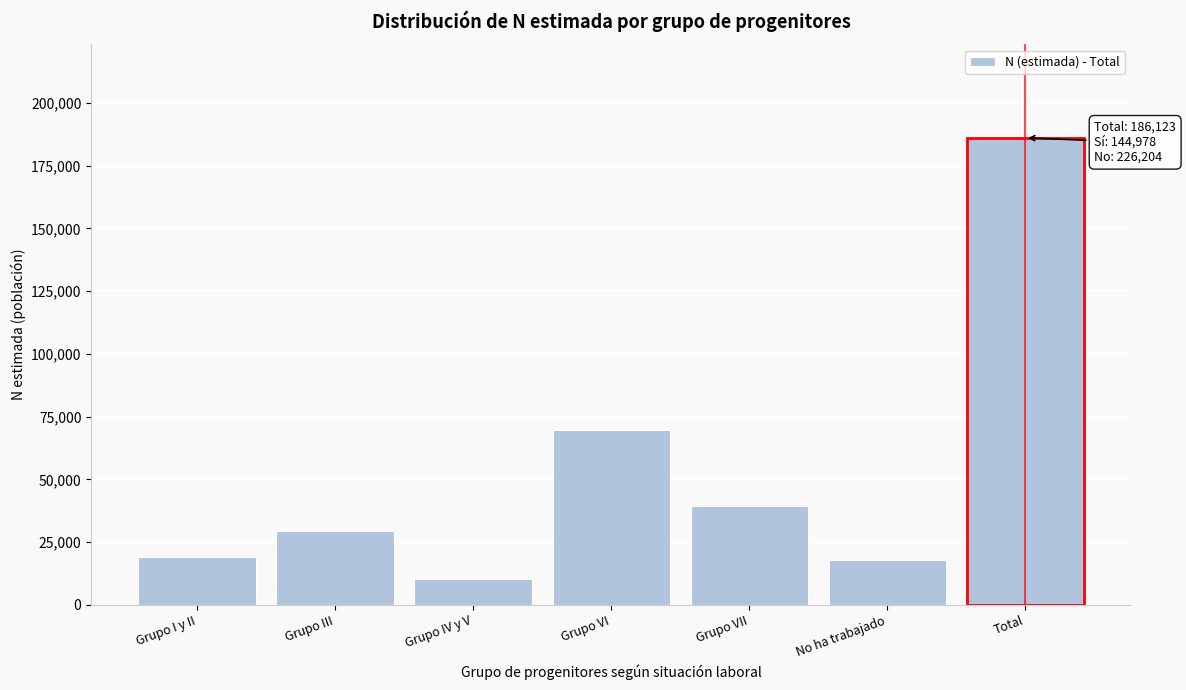

Reading left to right, what are all the values shown in this chart?

Grupo I y II=19050	Grupo III=29368	Grupo IV y V=10356	Grupo VI=69838	Grupo VII=39483	No ha trabajado=18027	Total=186123